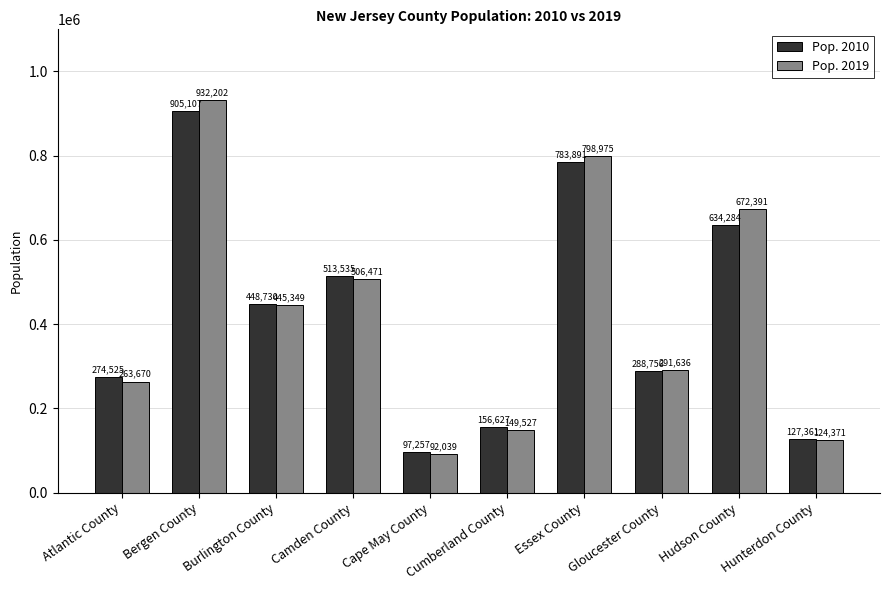

What is the sum of all Pop. 2019 values?

4276631